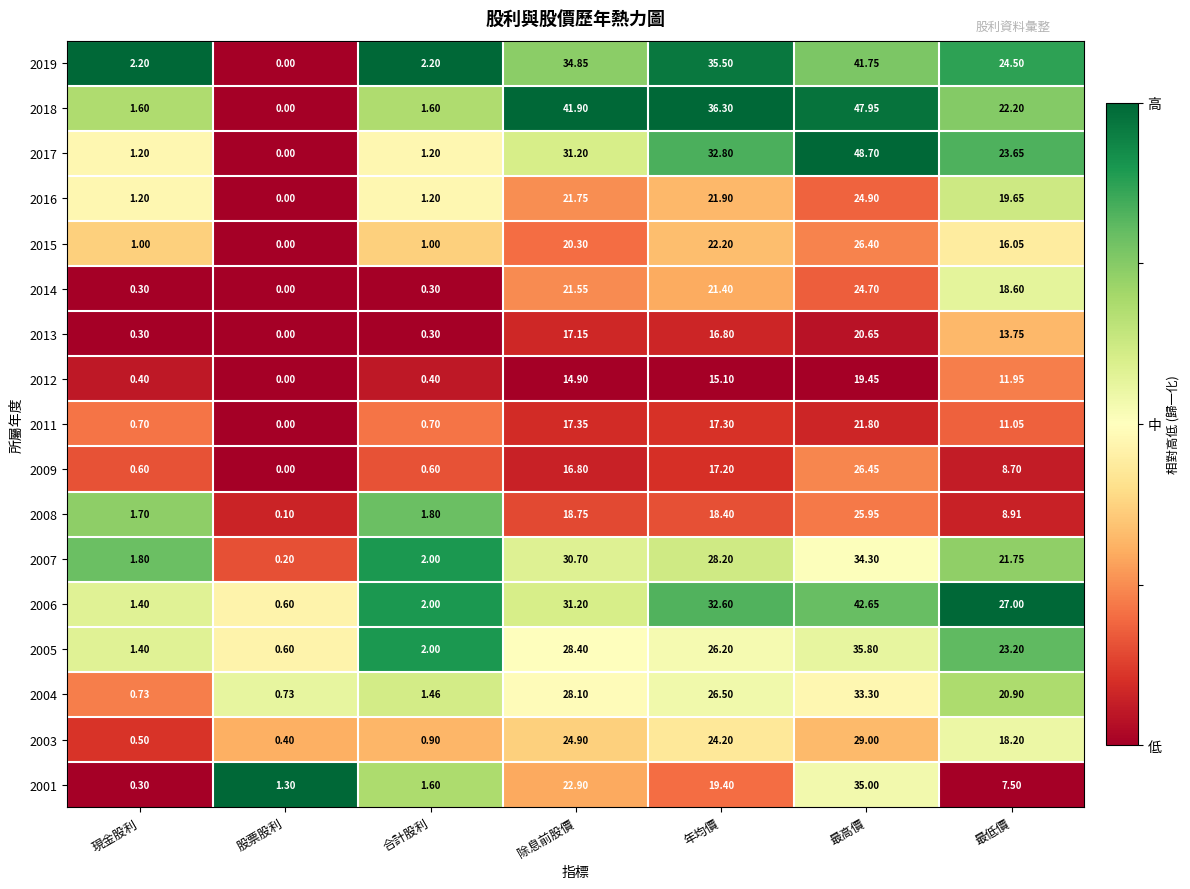

Where does the 2016 series first go above 19?

除息前股價